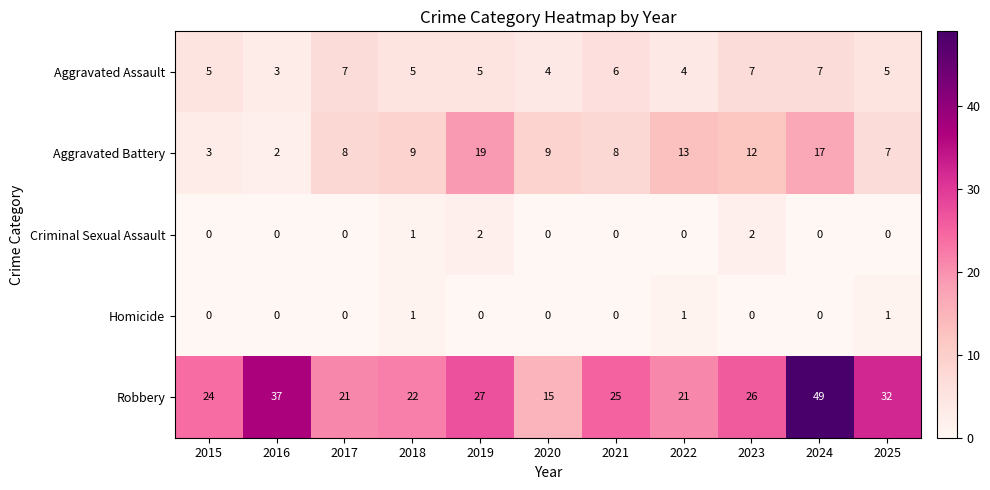

Which series has the largest range (max minus min)?

Robbery